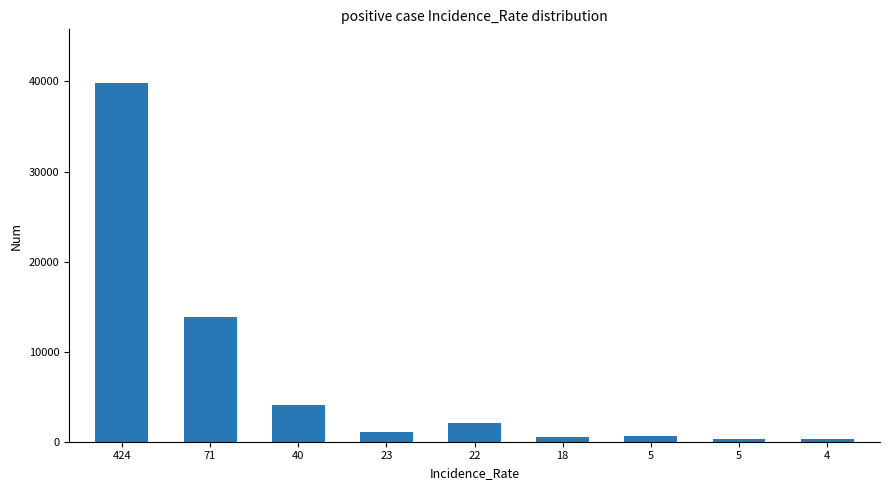

How many categories are shown in the chart?

9